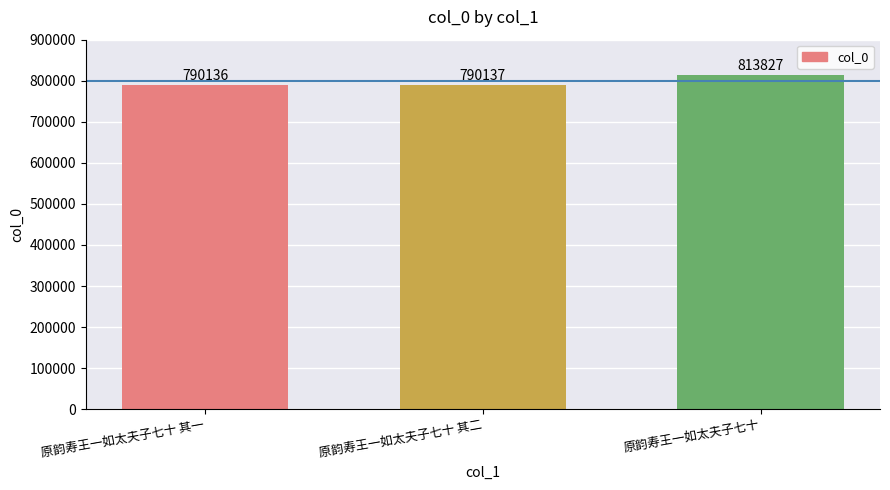

True or false: the data shows 813827 at 原韵寿王一如太夫子七十.

True